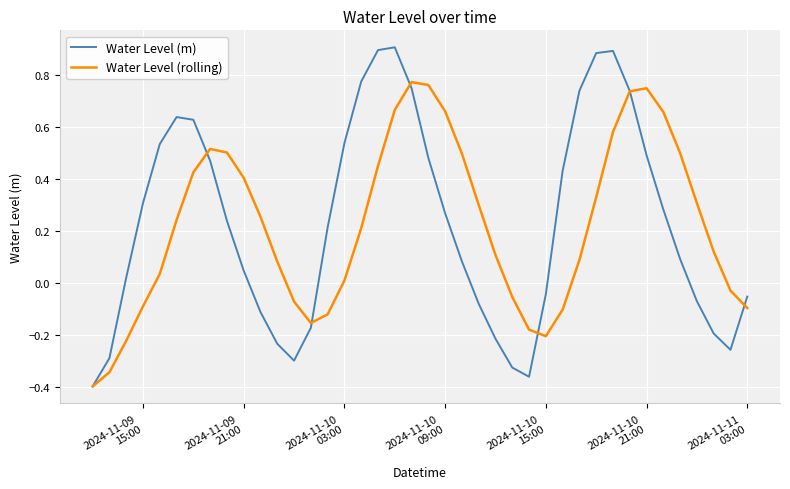

What is the difference between the second highest and second lowest values in the Water Level (m) series?

1.3